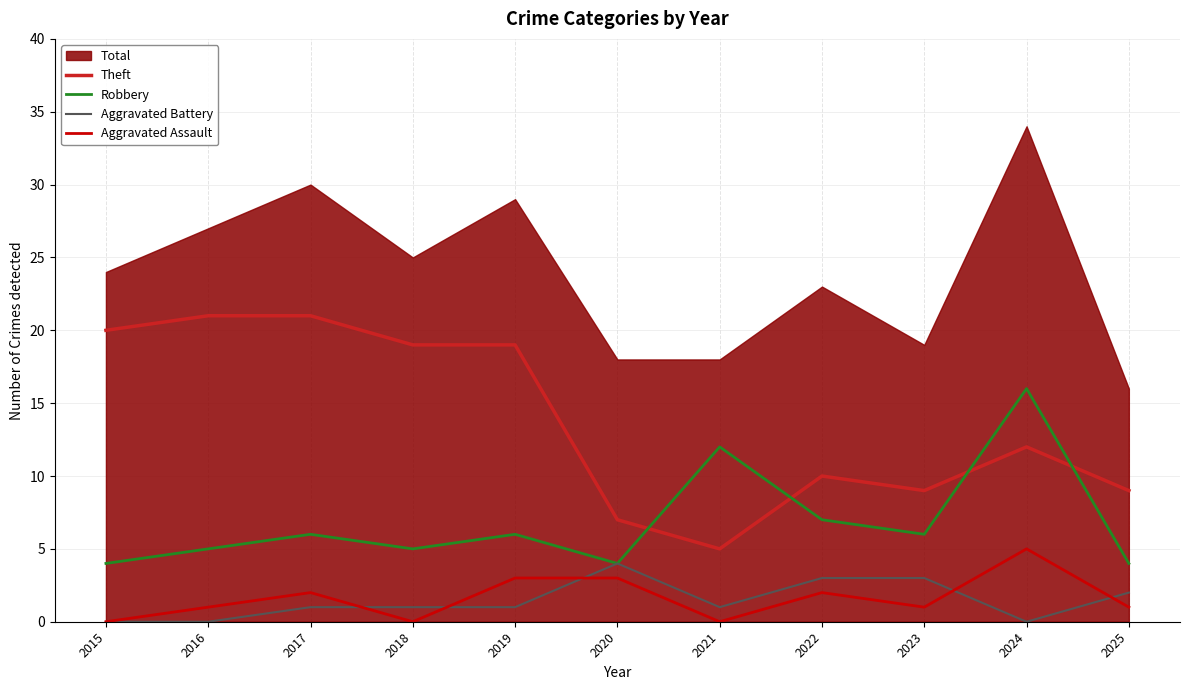

The value of Aggravated Assault at 2024 is 7. True or false?

False